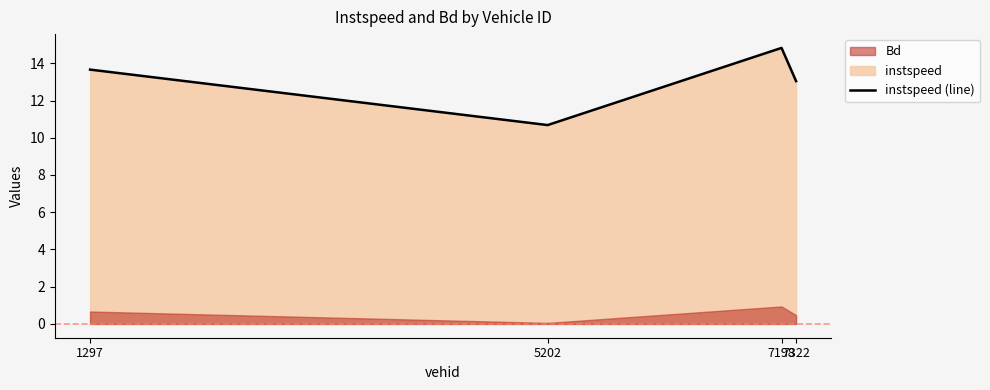

At which category does the data reach its first local valley?

5202